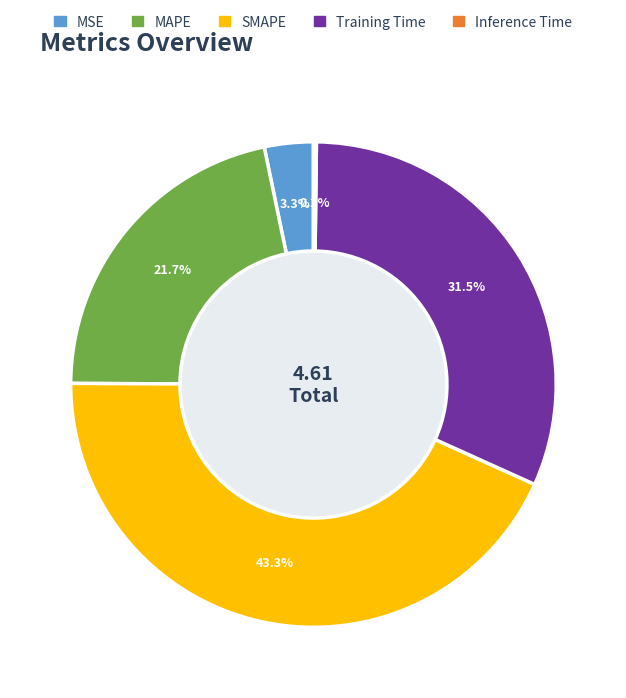

Which slice is the largest?

SMAPE